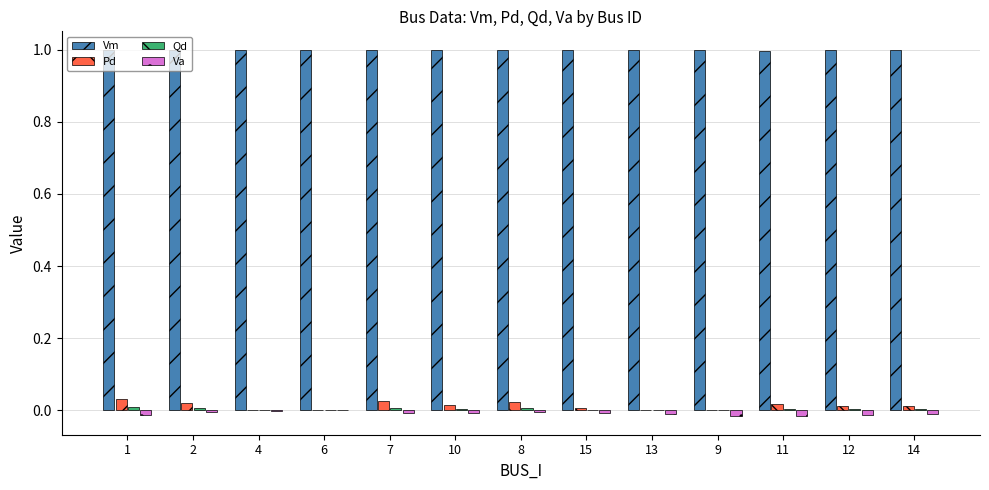

Count the number of data series in this chart.

4